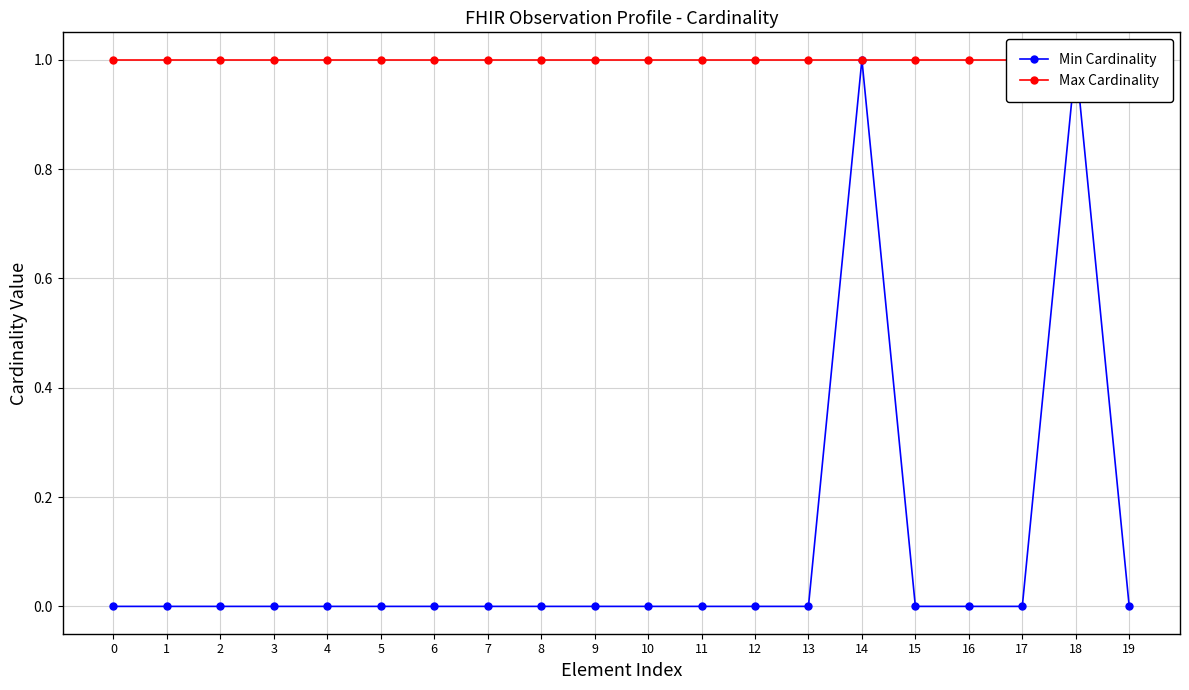

Reading right to left, transcribe all the data shown in this chart.

Min Cardinality: 0	1	0	0	0	1	0	0	0	0	0	0	0	0	0	0	0	0	0	0
Max Cardinality: 1	1	1	1	1	1	1	1	1	1	1	1	1	1	1	1	1	1	1	1